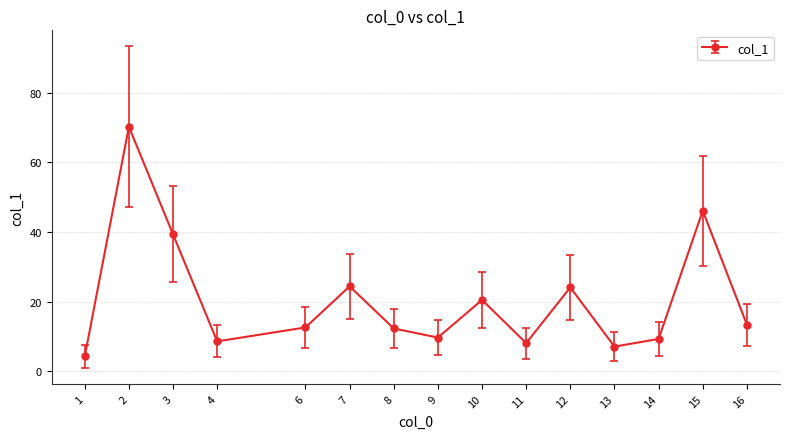

Count the number of categories in the chart.

15